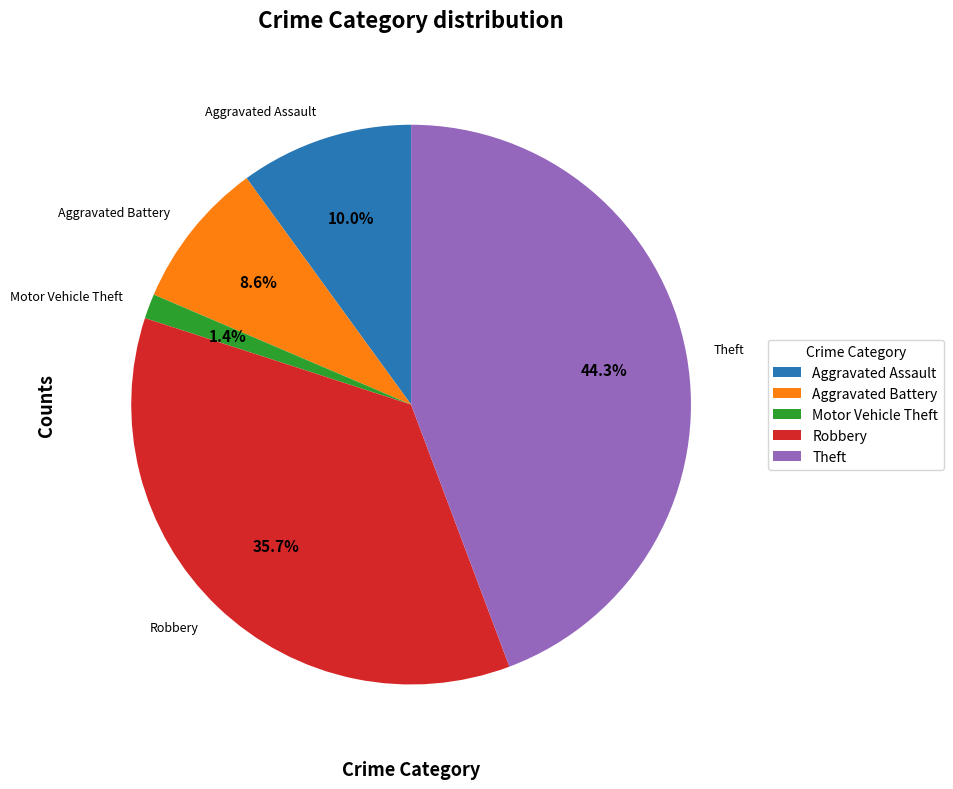

What percentage is the Aggravated Assault slice, to the nearest percent?

10%